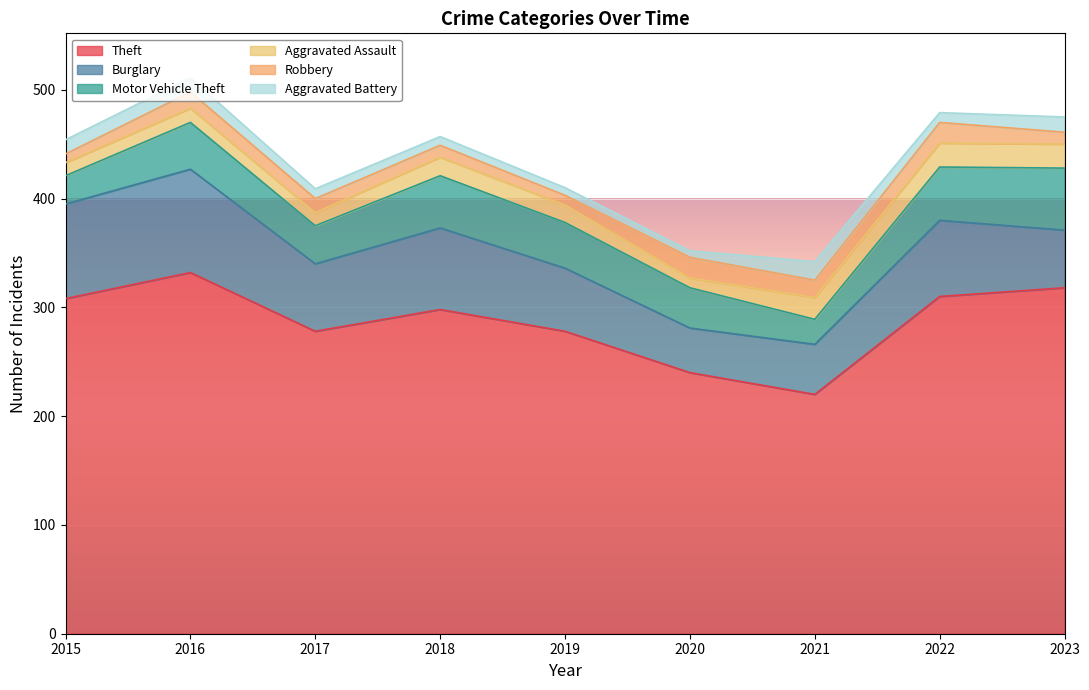

Reading left to right, extract all data points from this chart.

Theft: 2015=308	2016=332	2017=278	2018=298	2019=278	2020=240	2021=220	2022=310	2023=318
Burglary: 2015=87	2016=95	2017=62	2018=75	2019=58	2020=41	2021=46	2022=70	2023=53
Motor Vehicle Theft: 2015=26	2016=43	2017=35	2018=48	2019=42	2020=37	2021=23	2022=49	2023=57
Aggravated Assault: 2015=12	2016=13	2017=12	2018=17	2019=16	2020=9	2021=20	2022=22	2023=22
Robbery: 2015=8	2016=15	2017=13	2018=11	2019=9	2020=19	2021=16	2022=19	2023=11
Aggravated Battery: 2015=13	2016=13	2017=9	2018=8	2019=7	2020=6	2021=17	2022=9	2023=14